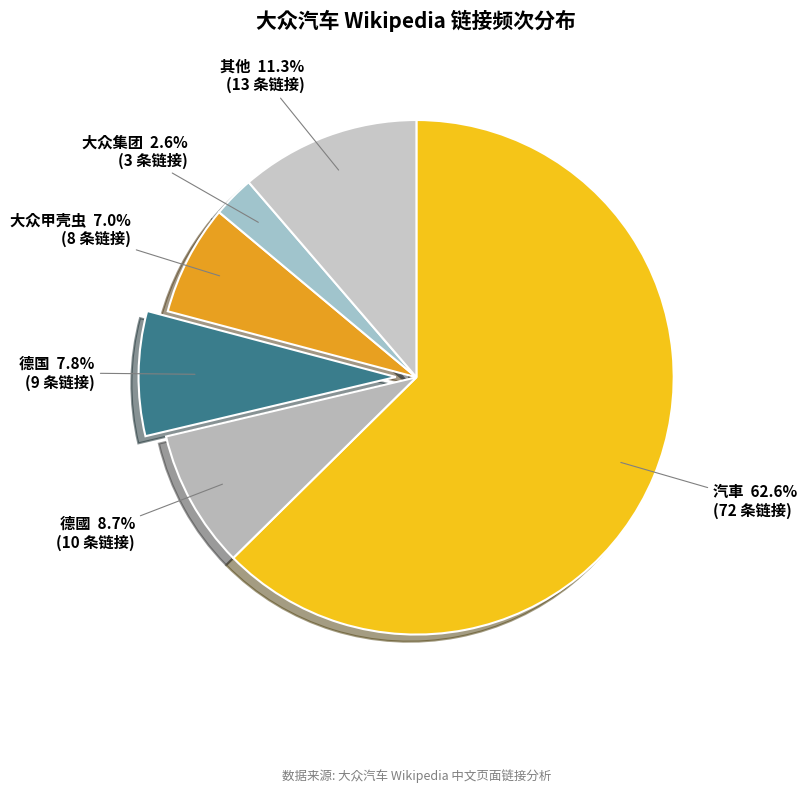

Which has a higher value, 大众集团 or 汽車?

汽車